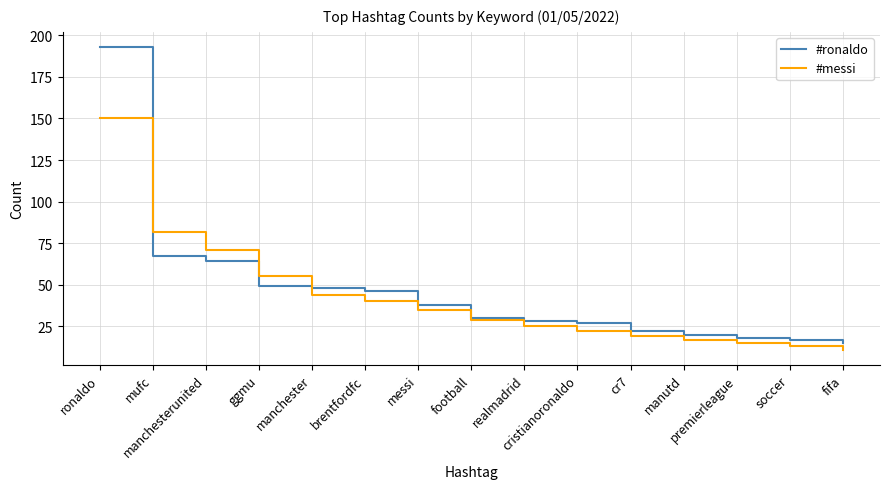

Is this an area chart (filled region under the line)?

No